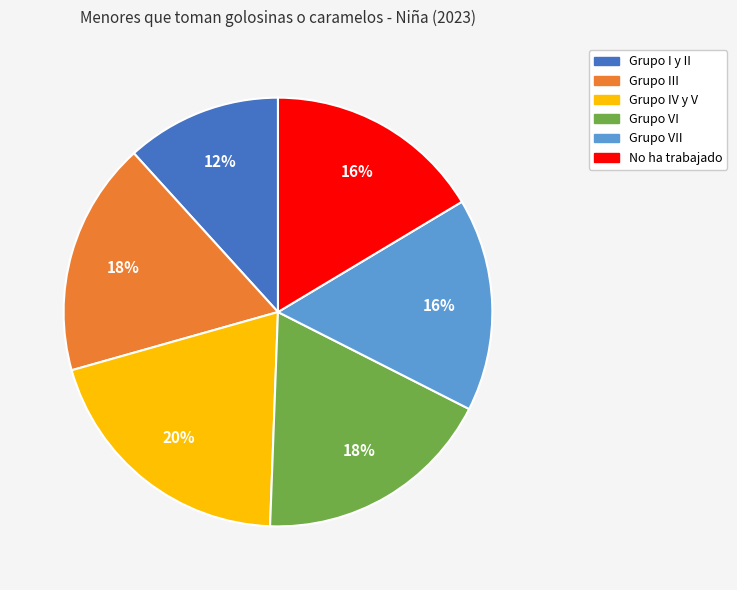

Does any single category account for the majority?

No